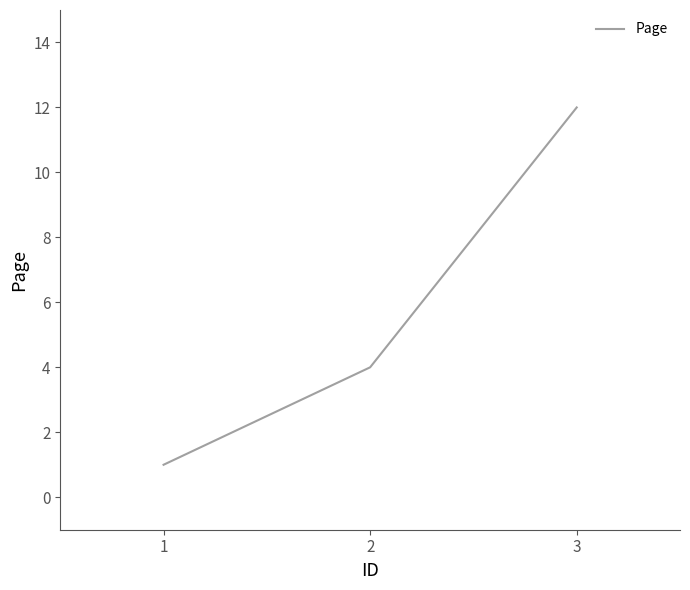

The chart shows a value of 1 at 1. True or false?

True